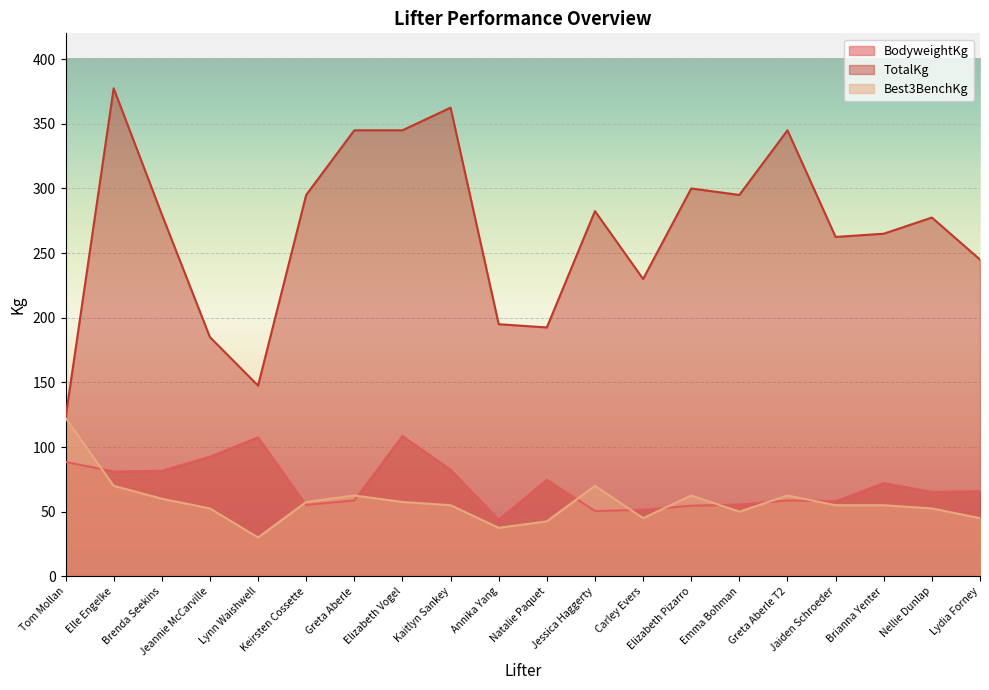

The value of Best3BenchKg at Keirsten Cossette is 20.0. True or false?

False